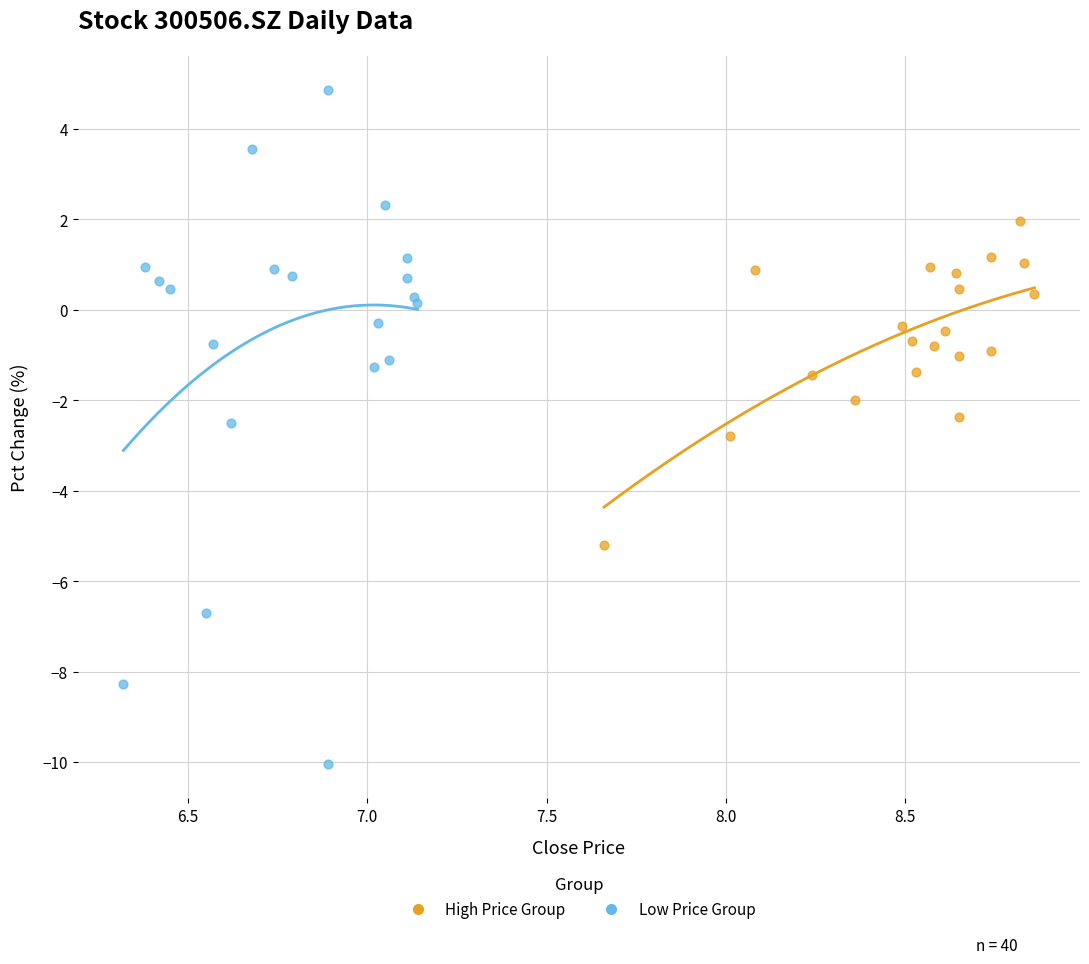

Which series has the largest Y range (max minus min)?

Low Price Group